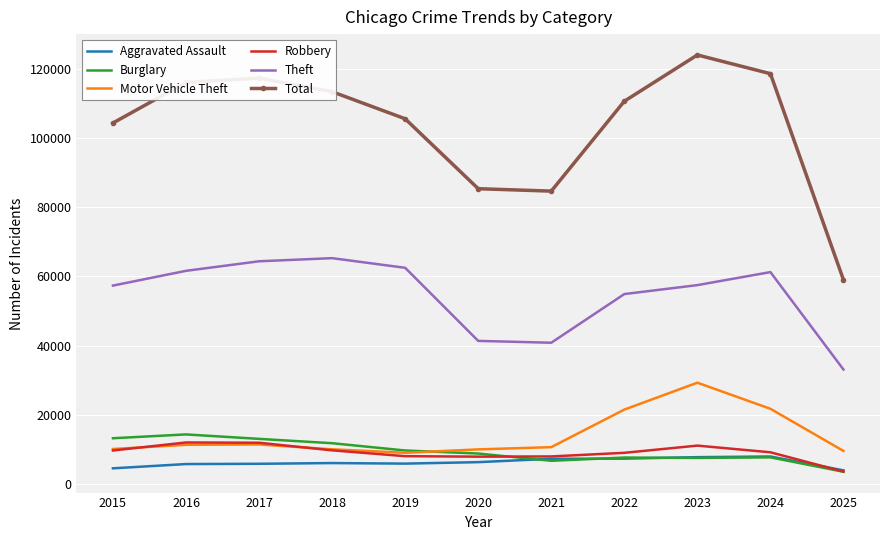

What is the difference between the highest and lowest values at 2024?

111013